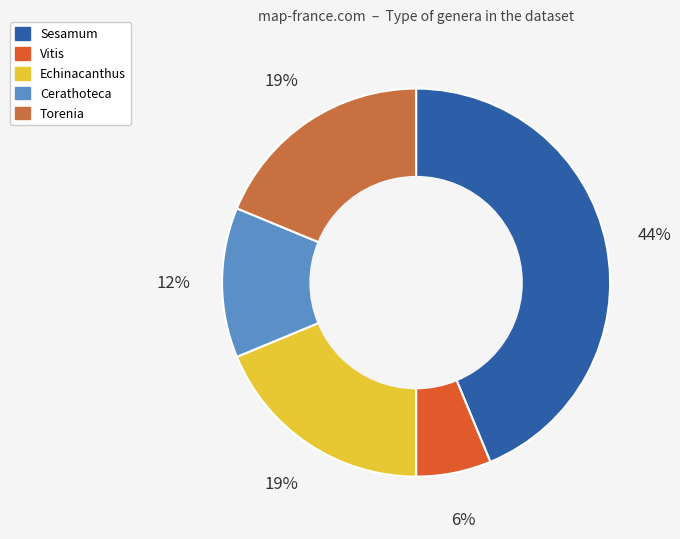

Which slice is the largest?

Sesamum